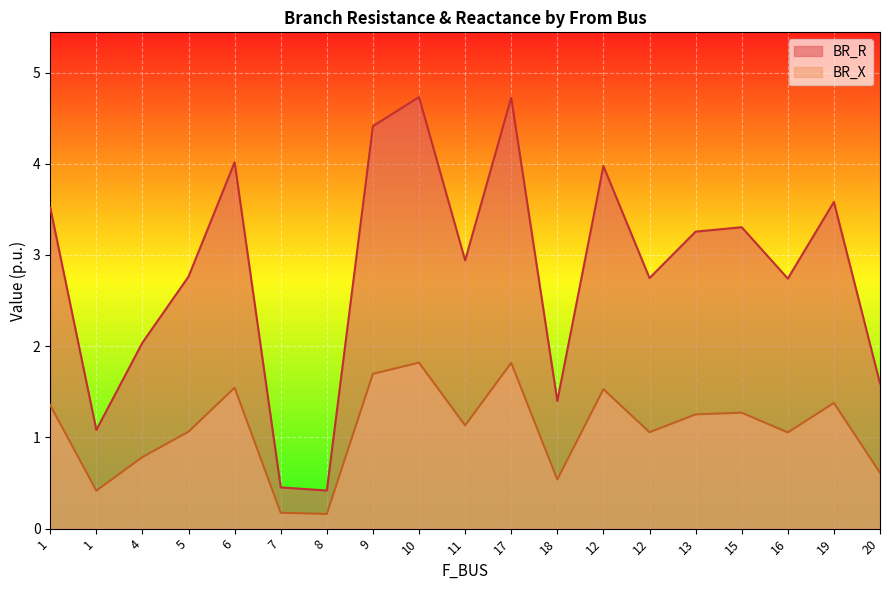

Between 4 and 8, which series saw the biggest shift?

BR_R